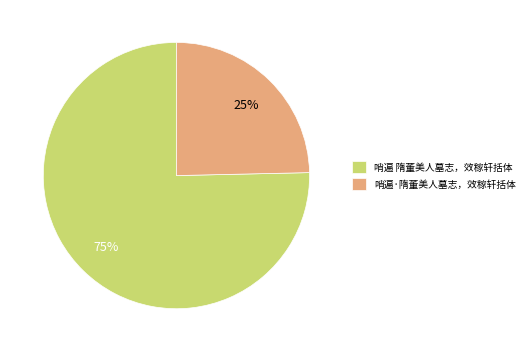

Which category accounts for the majority?

哨遍 隋董美人墓志，效稼轩括体